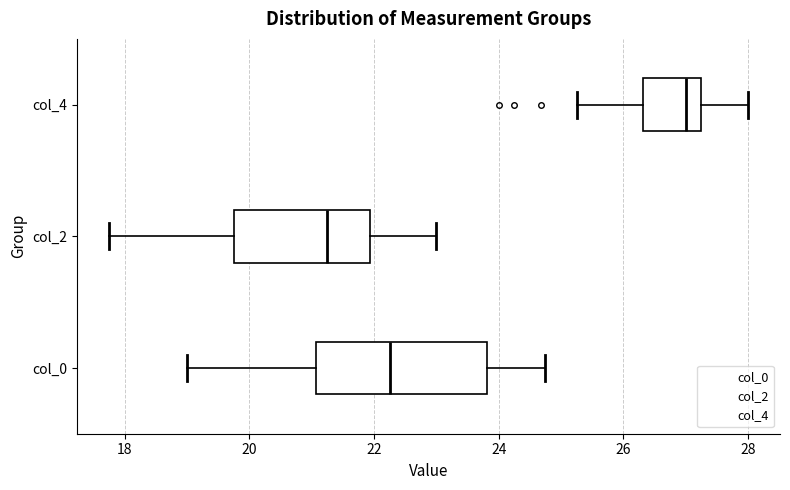

Reading bottom to top, transcribe this box plot: for each box, give where its median line is, the range the box spans, and where its two whiskers end, as read against the x-axis. The values are not printed on the chart, so give them approximately, as read against the axis.

col_0: median 22.2, box 21.0 to 23.8, whiskers 19.0 to 24.8
col_2: median 21.2, box 19.8 to 22.0, whiskers 17.8 to 23.0
col_4: median 27.0, box 26.4 to 27.2, whiskers 25.2 to 28.0